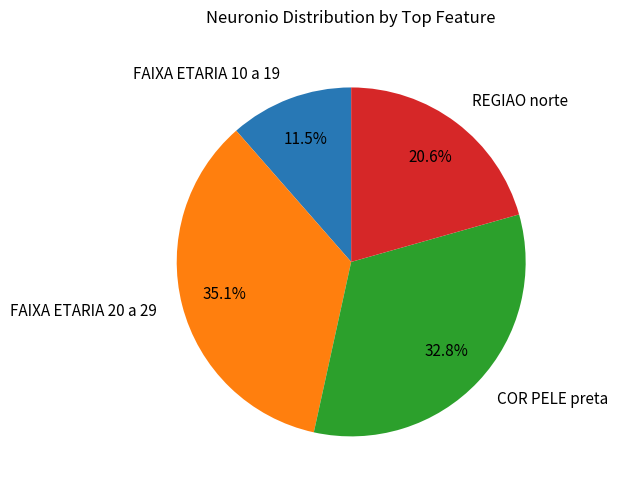

Which has a higher value, FAIXA ETARIA 10 a 19 or REGIAO norte?

REGIAO norte